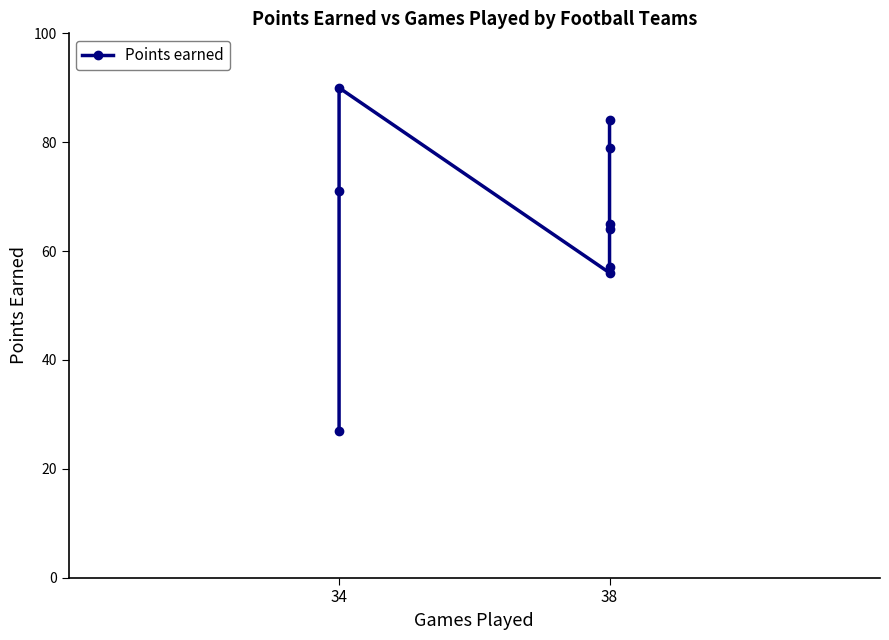

Reading left to right, extract all data points from this chart.

27	71	90	56	57	64	65	79	84